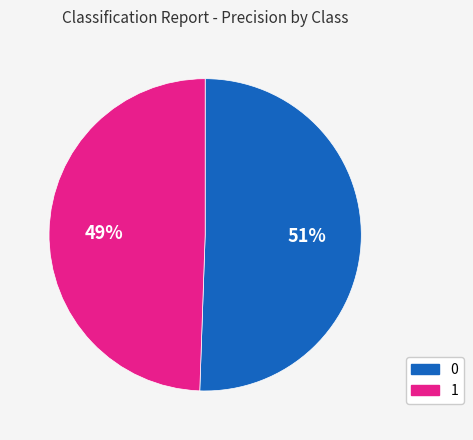

How many slices are in this pie chart?

2